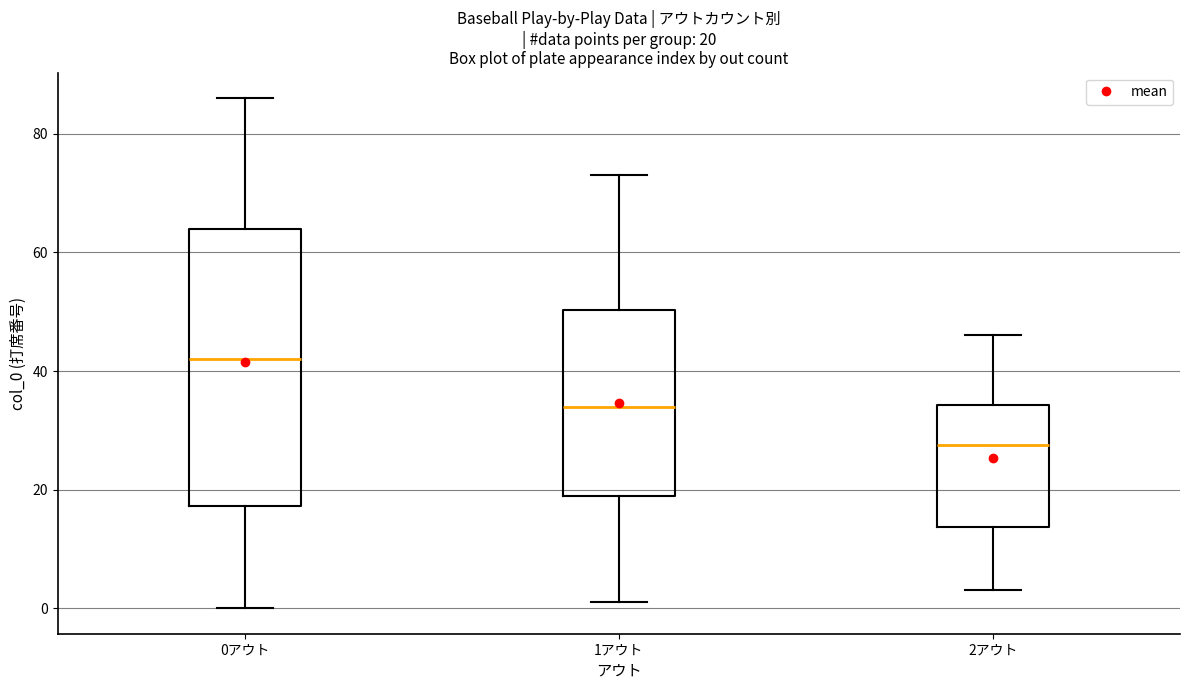

Which box's median line is the lowest?

2アウト